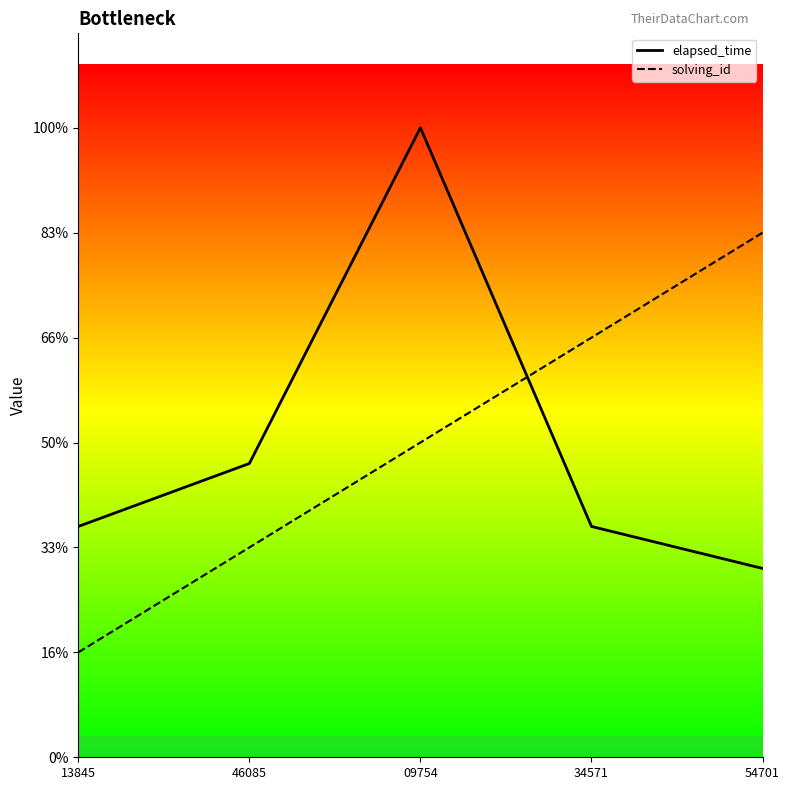

List the series in order of their peak value, lowest first.

solving_id, elapsed_time